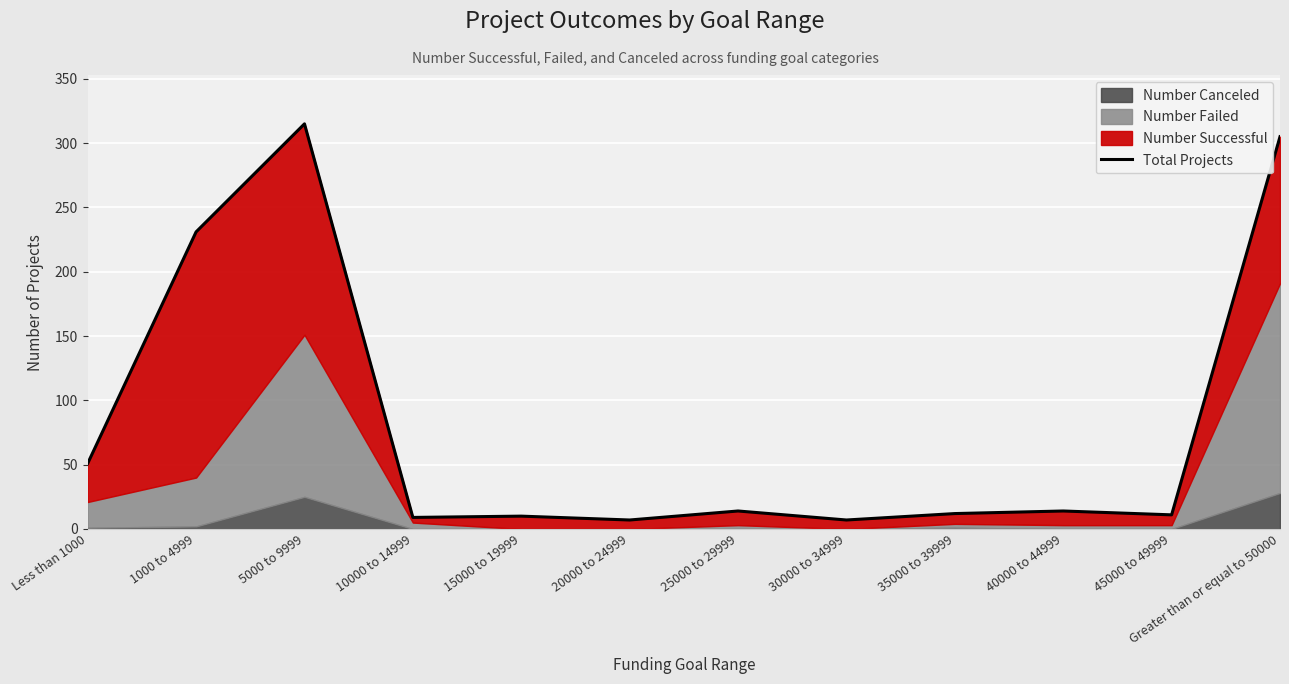

What is the label of the 8th point from the right?

15000 to 19999